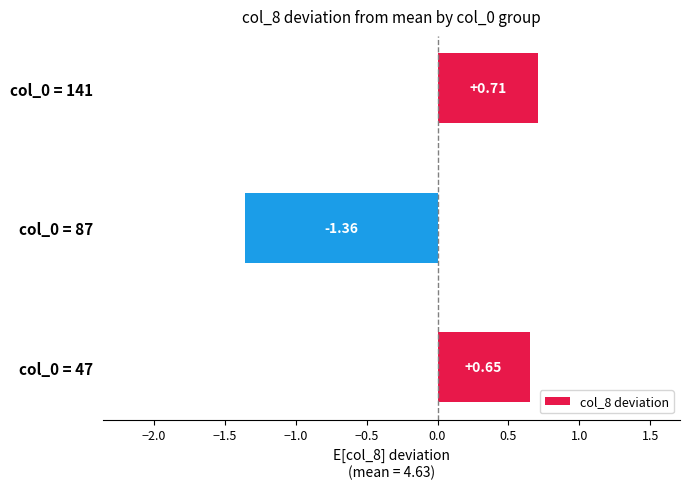

Rank the categories by value from highest to lowest.

col_0 = 141, col_0 = 47, col_0 = 87